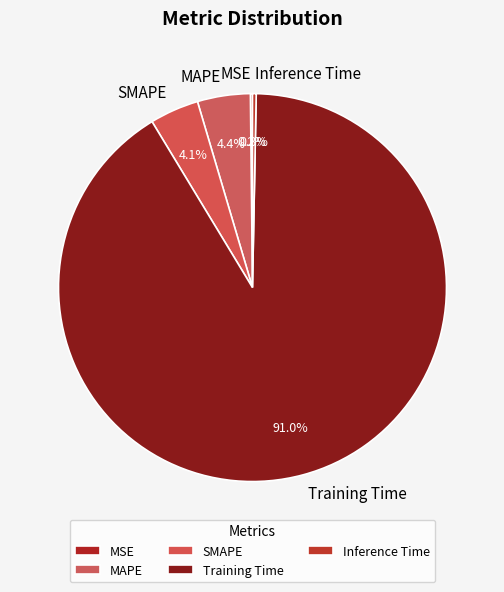

To the nearest percent, what is the average slice percentage?

20%